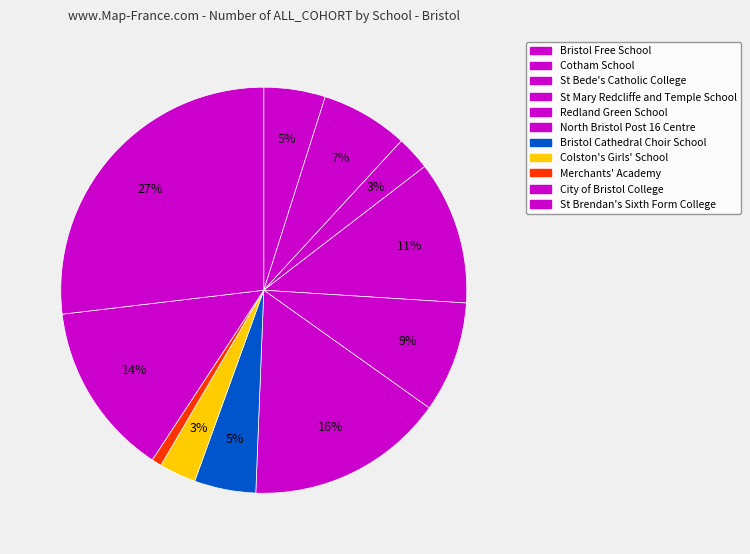

How many slices are in this pie chart?

11